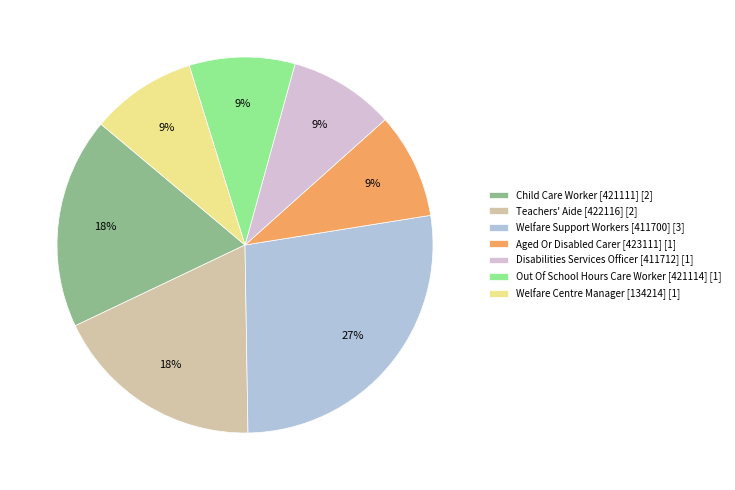

To the nearest percent, what is the difference between the largest and smallest slice percentages?

18%